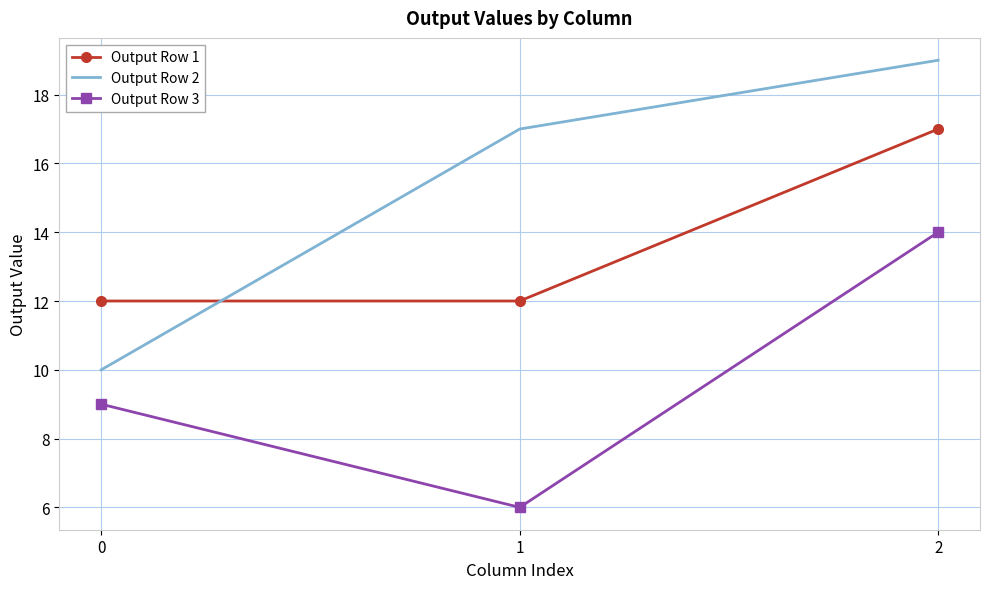

Rank the series by their maximum value, from highest to lowest.

Output Row 2, Output Row 1, Output Row 3